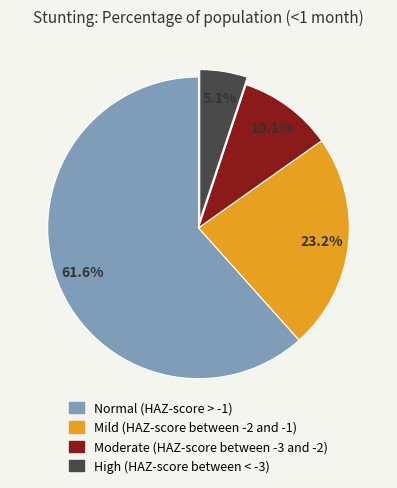

Which category has the smallest portion of the pie?

High (HAZ-score between < -3)